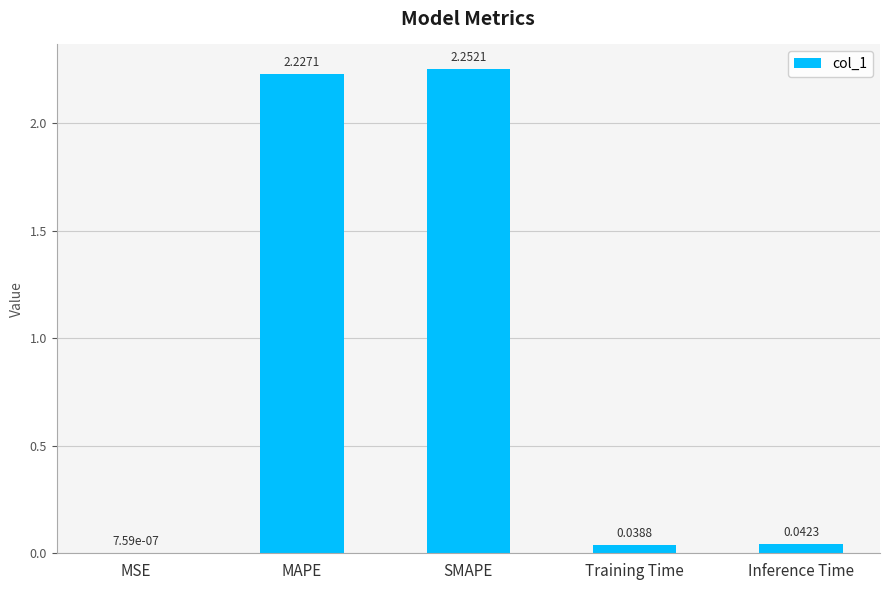

What is the sum of all values?

4.6